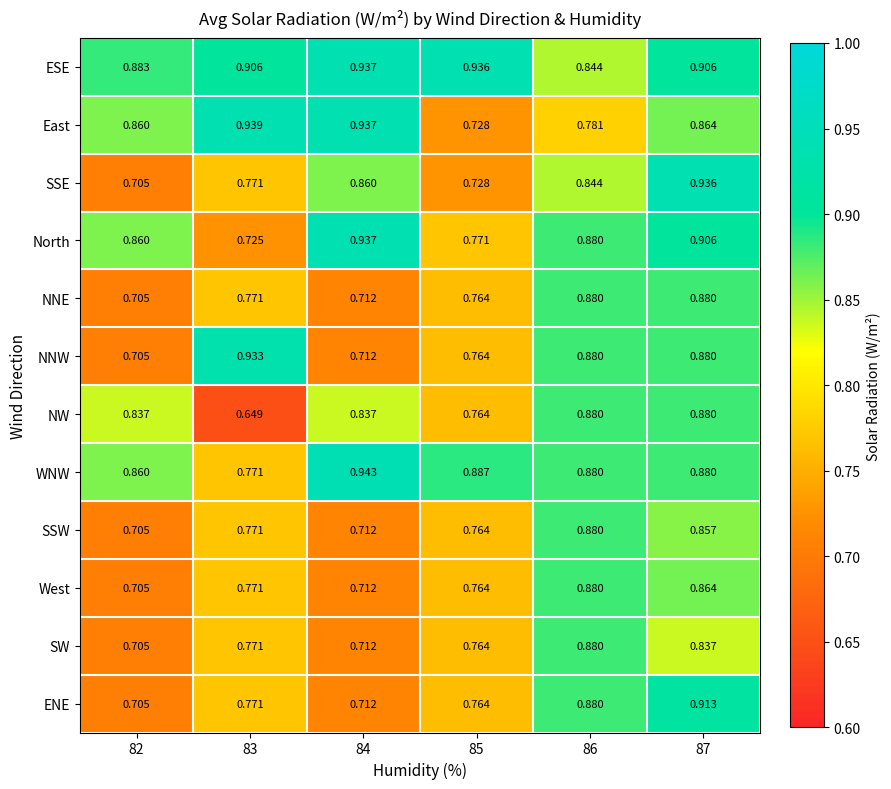

Which series changed the most between 82 and 83?

NNW